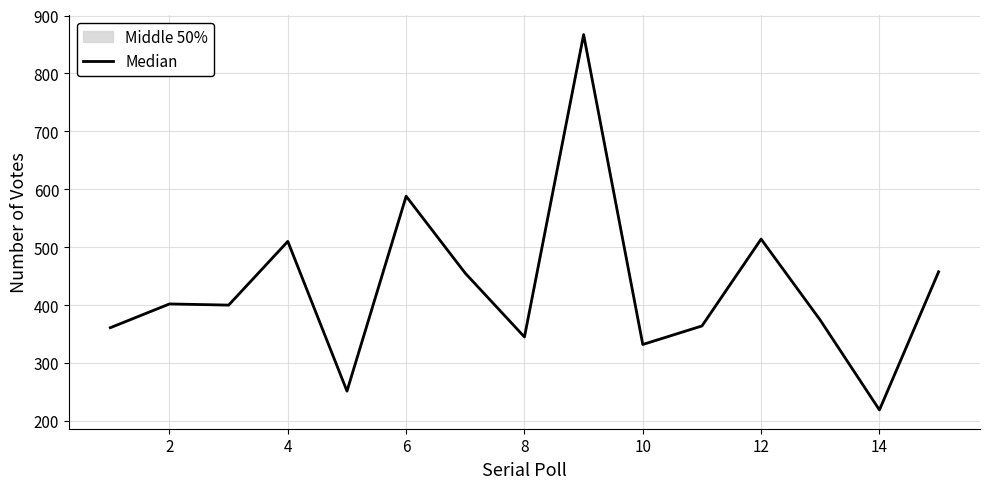

What is the difference between the maximum and minimum values?

648.0